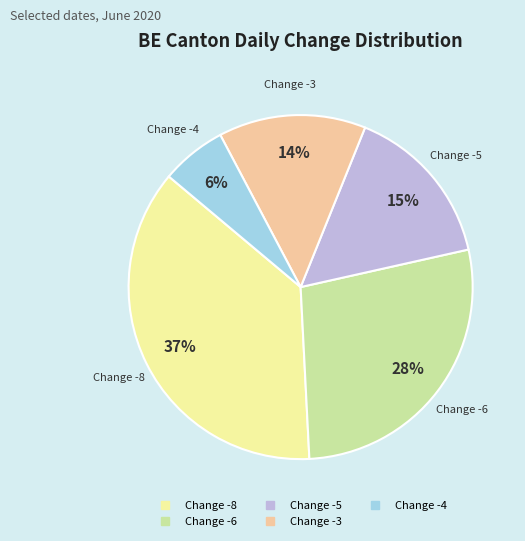

Is there a majority slice in this chart?

No